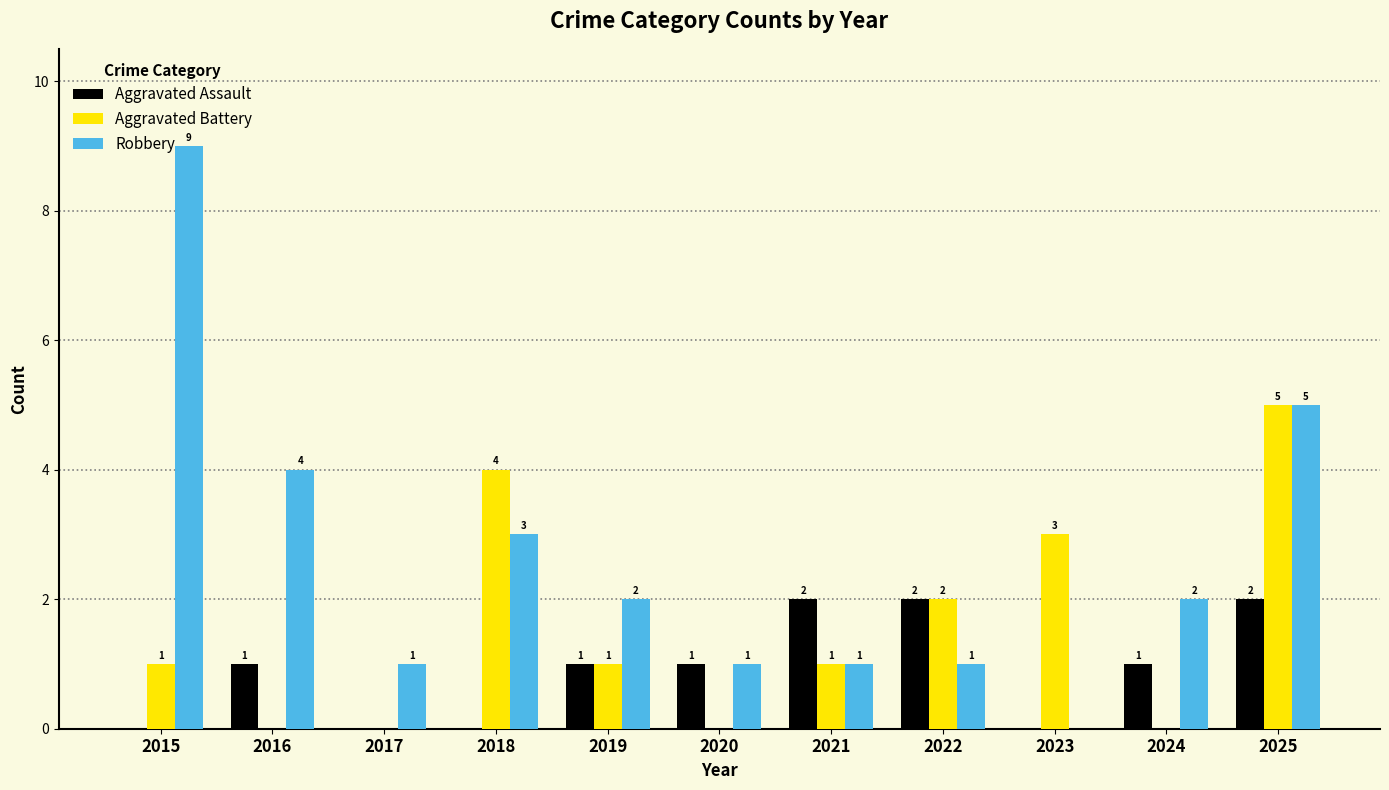

Reading left to right, list all the values displayed in this chart.

Aggravated Assault: 0	1	0	0	1	1	2	2	0	1	2
Aggravated Battery: 1	0	0	4	1	0	1	2	3	0	5
Robbery: 9	4	1	3	2	1	1	1	0	2	5